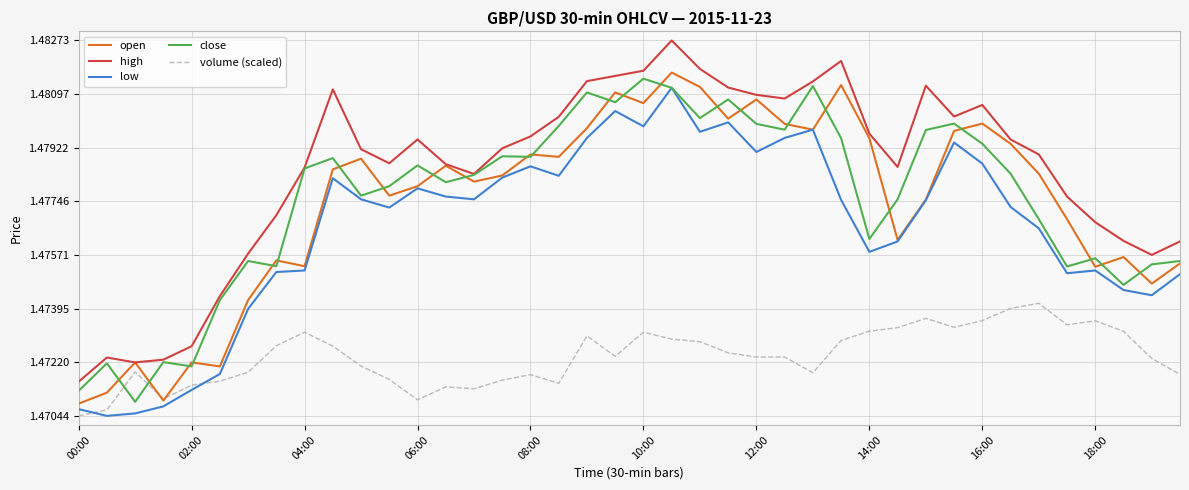

How many lines are shown in the chart?

5